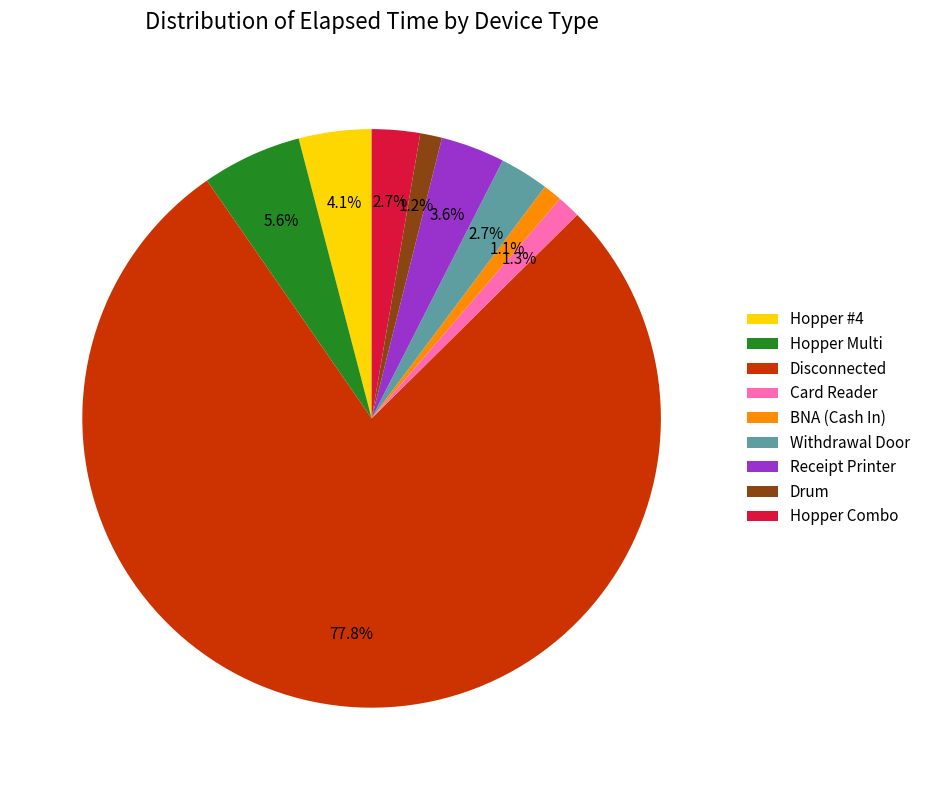

What is the largest slice in the pie chart?

Disconnected